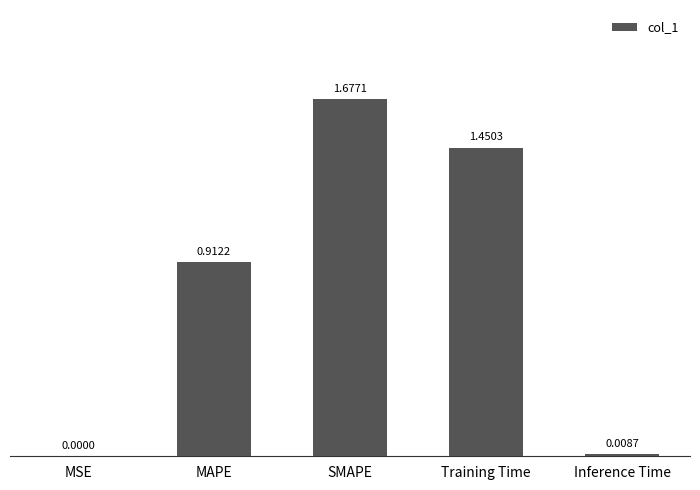

The value at MSE is 0.0. True or false?

True